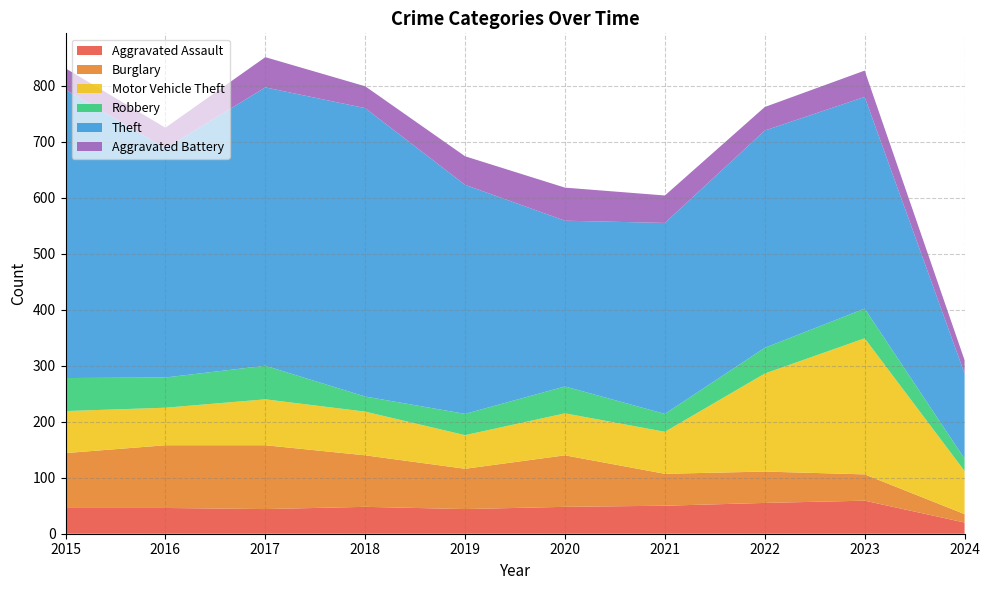

Reading left to right, extract all data points from this chart.

Aggravated Assault: 46	46	44	48	44	48	50	55	59	20
Burglary: 98	112	114	92	72	92	57	56	47	15
Motor Vehicle Theft: 75	67	82	78	60	75	75	175	243	77
Robbery: 59	54	60	27	38	48	32	46	53	22
Theft: 515	409	497	515	409	296	341	388	378	152
Aggravated Battery: 38	37	54	39	51	59	49	42	47	24